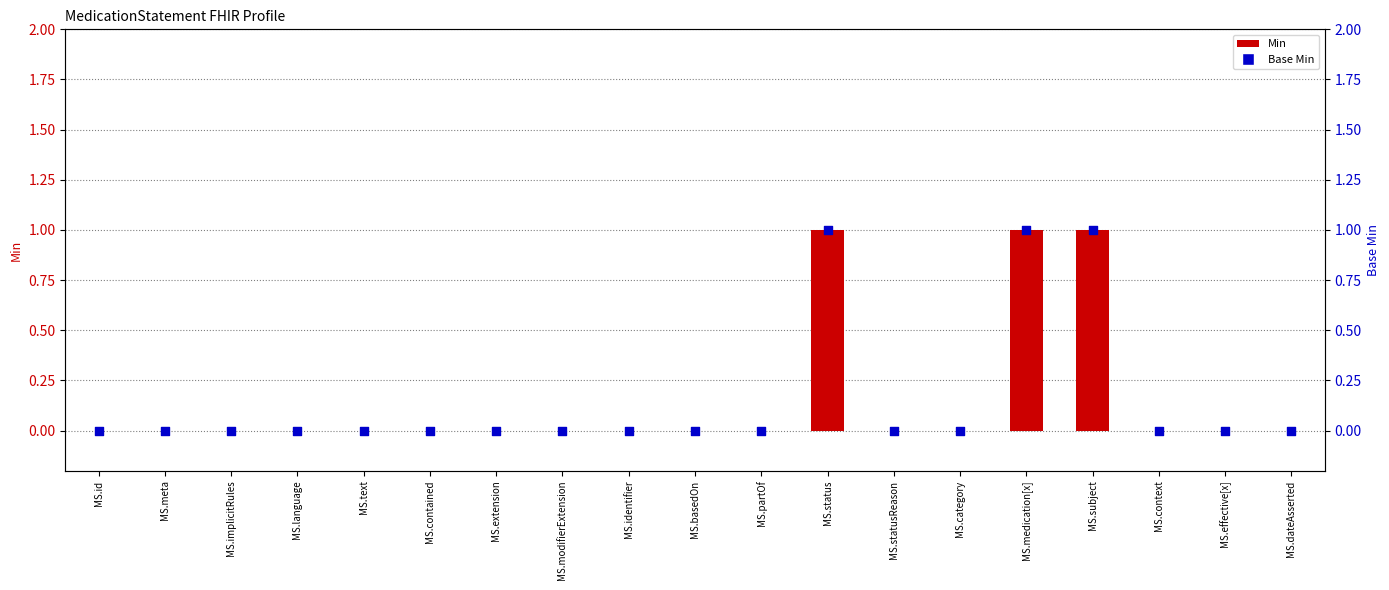

Which series reaches the maximum Y coordinate?

Min